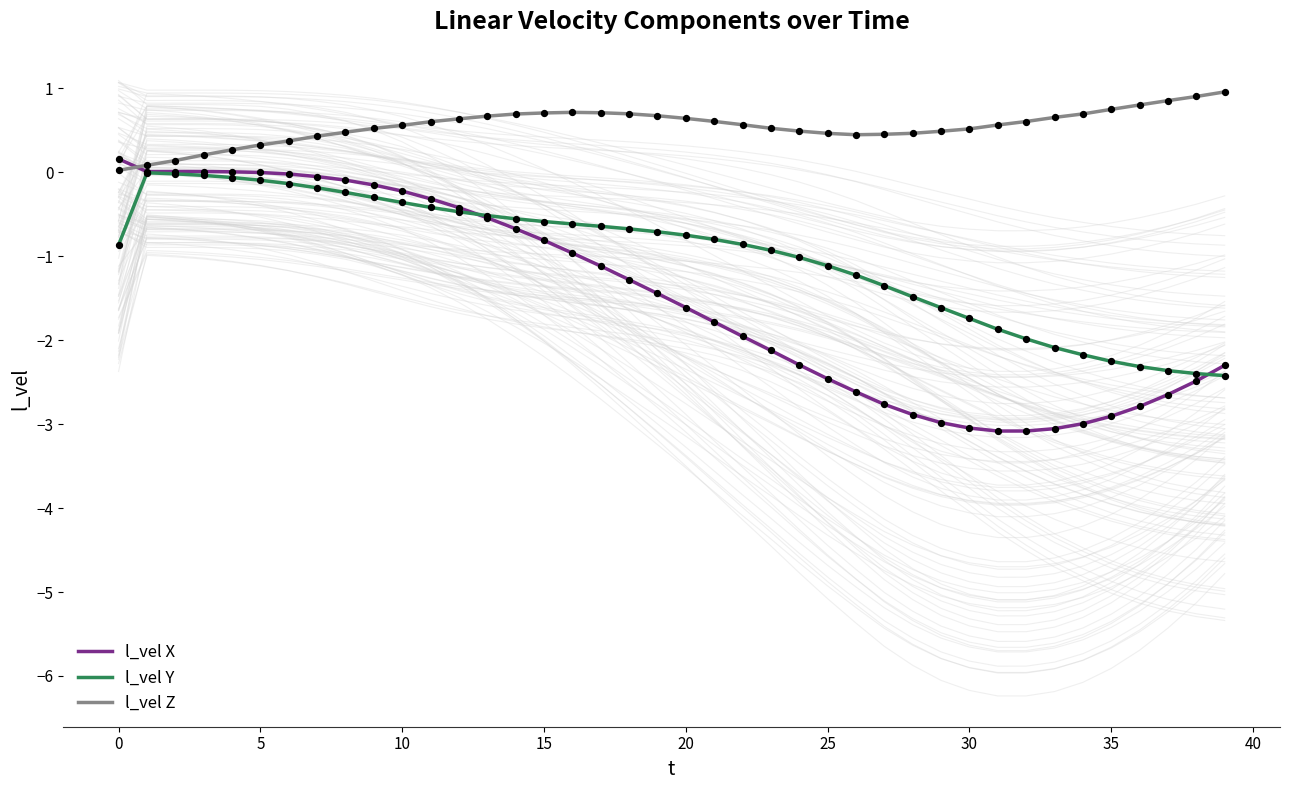

Is the value of l_vel Y at 10 greater than the value of l_vel Z at 37?

No